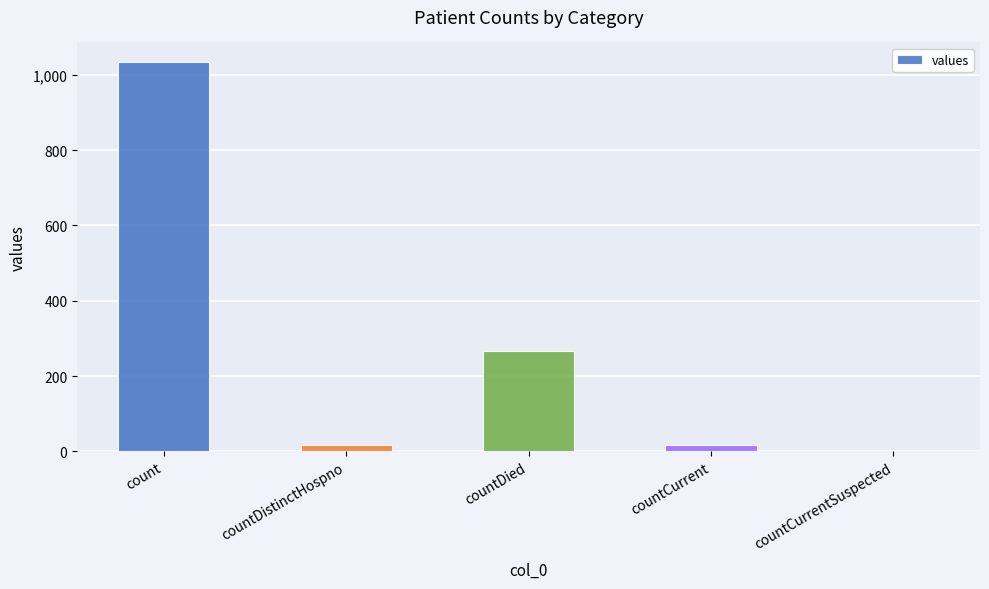

What is the sum of all values?

1334